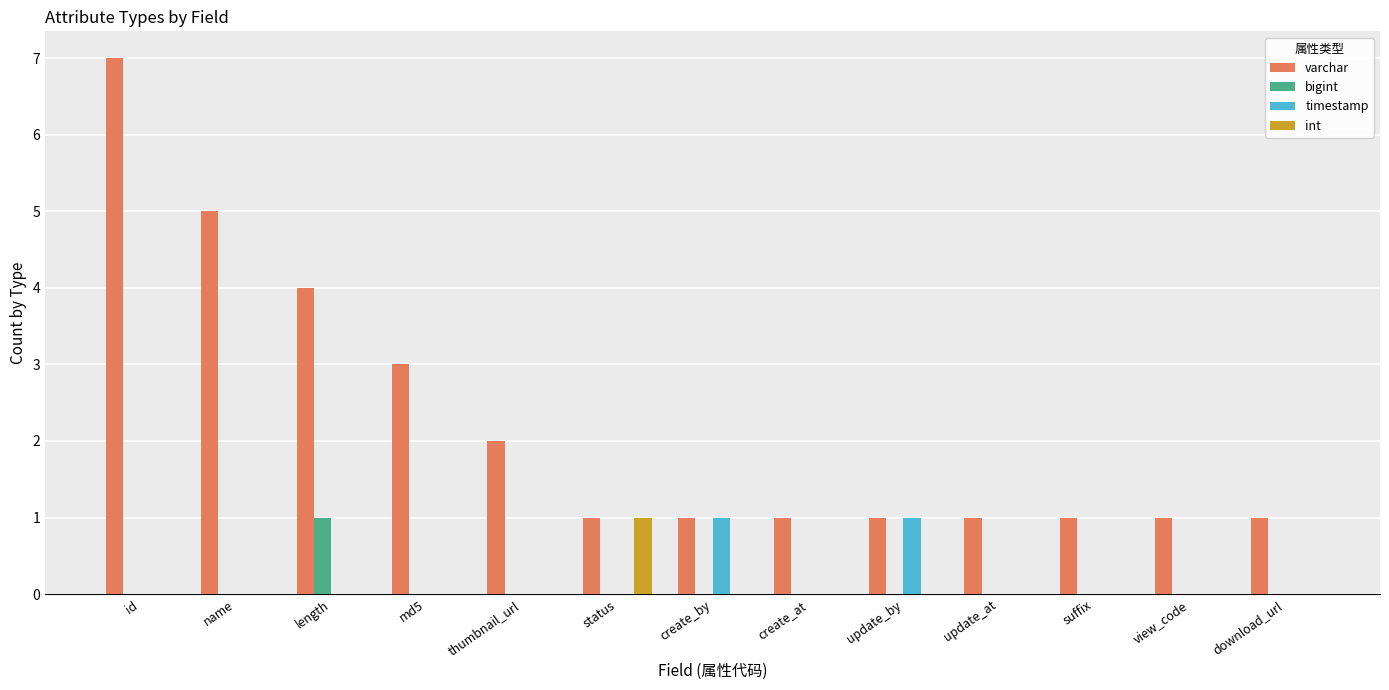

Which series changed the most between md5 and thumbnail_url?

varchar